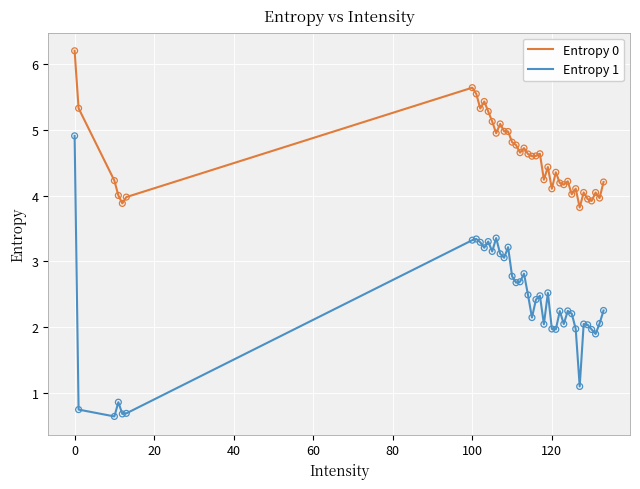

Which series has the largest range (max minus min)?

Entropy 1